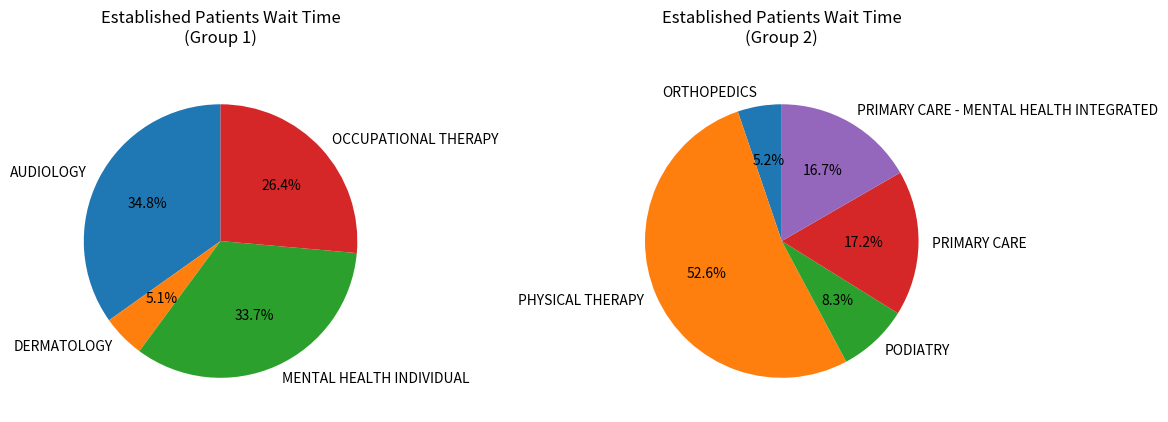

The PRIMARY CARE - MENTAL HEALTH INTEGRATED slice represents 14% of the pie. True or false?

False